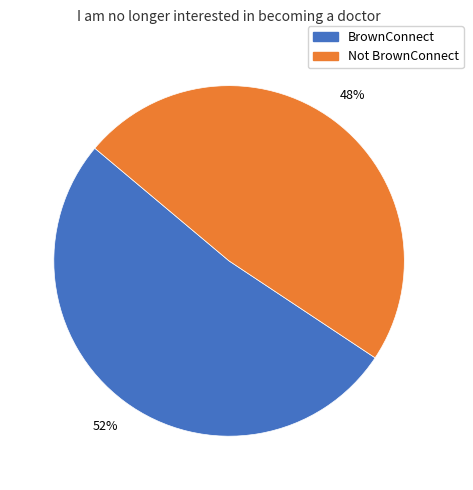

How many segments does this pie chart have?

2